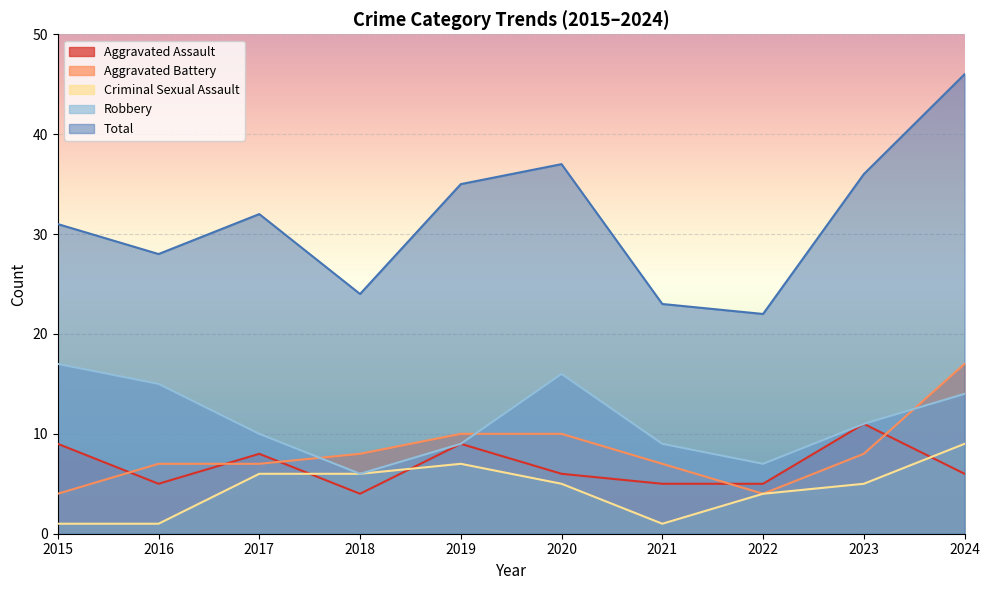

What is the value of the Criminal Sexual Assault point at the 3rd from the left?

6